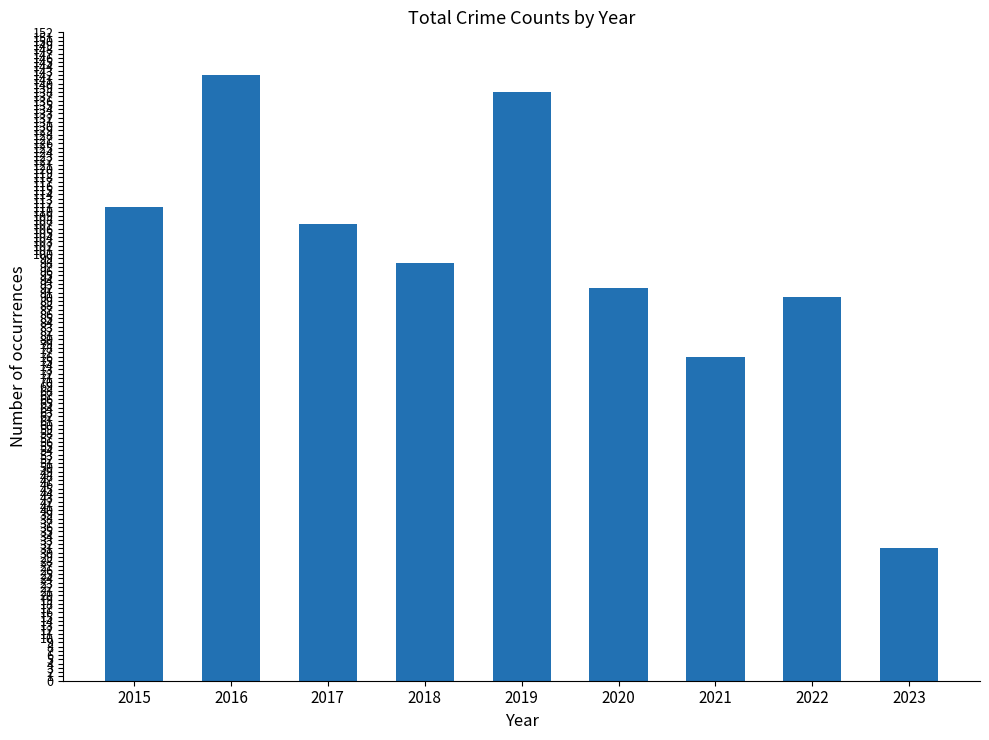

Does the chart contain any negative values?

No